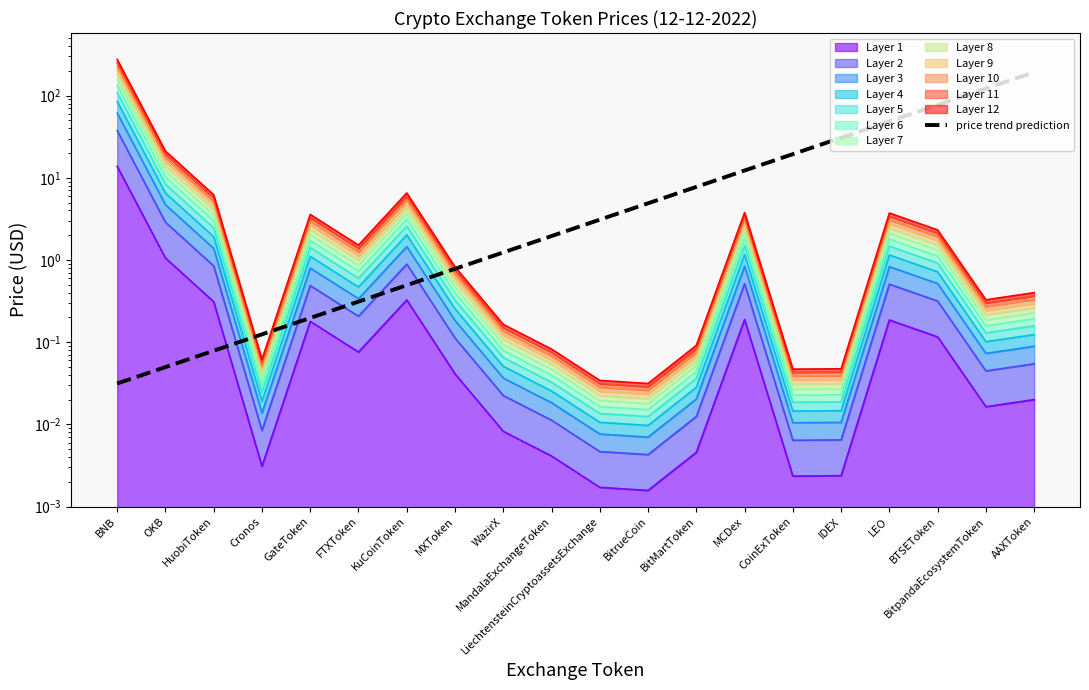

How many categories are shown in the chart?

20